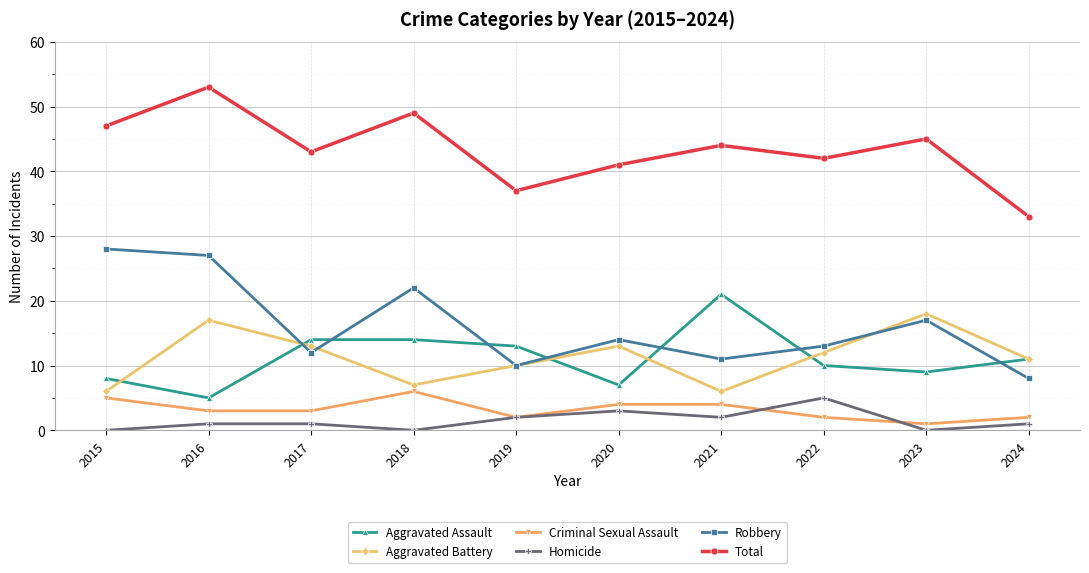

What is the sum of the Total values at 2016 and 2019?

90